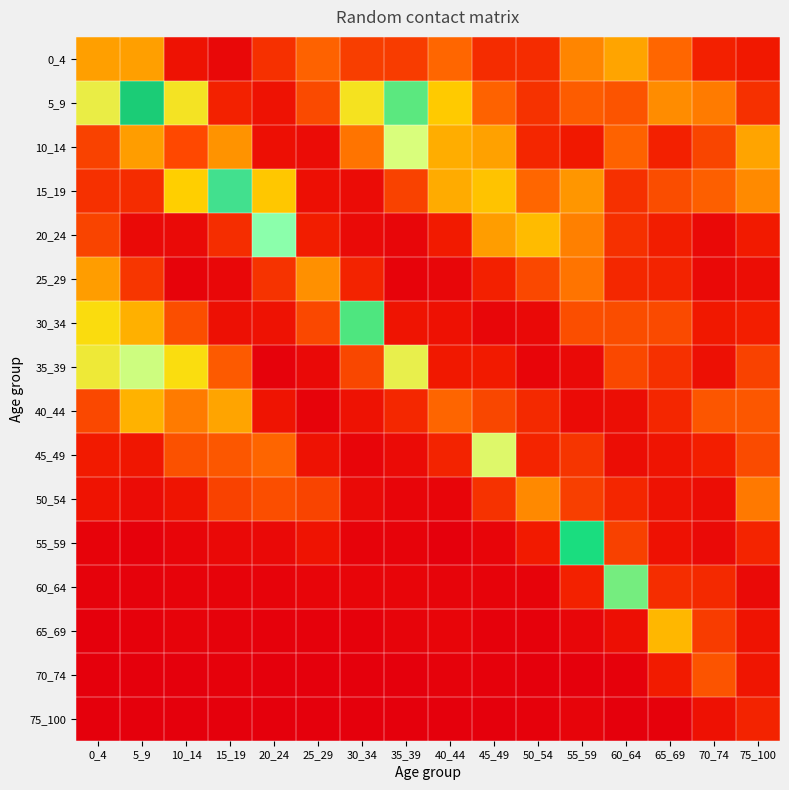

Between 5_9 and 70_74, which series saw the biggest shift?

5_9